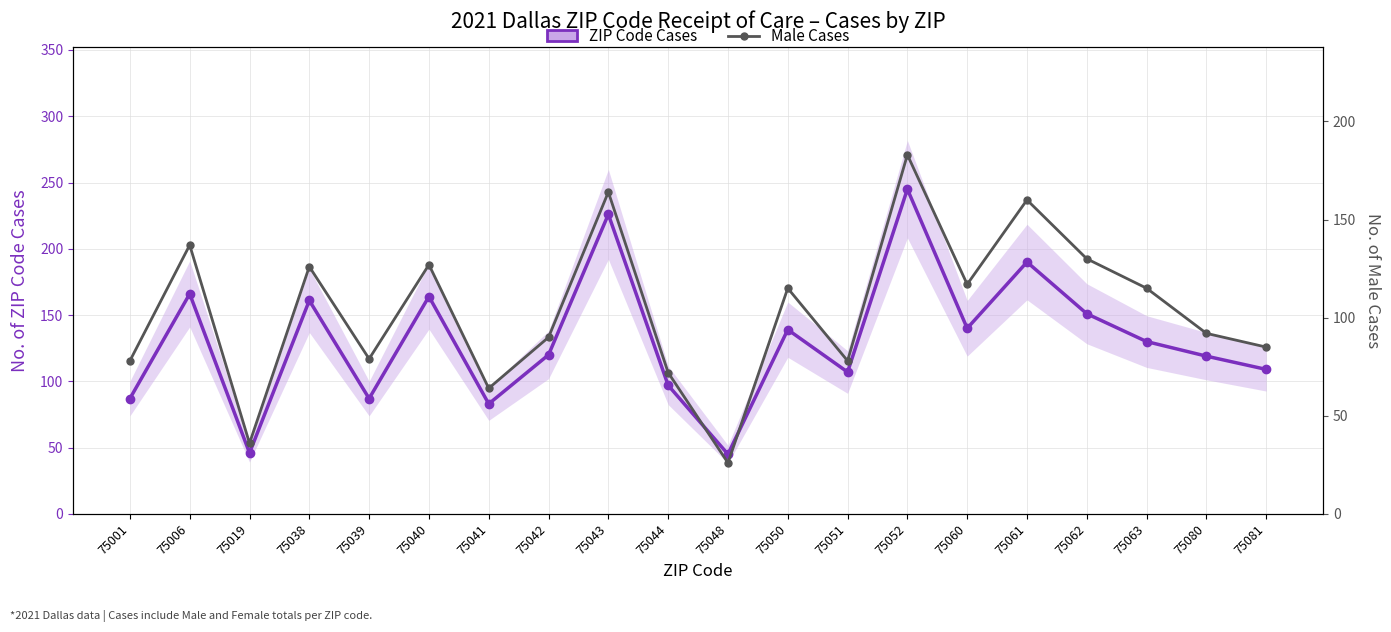

Is the value of ZIP Code Cases at 75081 greater than the value of Male Cases at 75063?

No